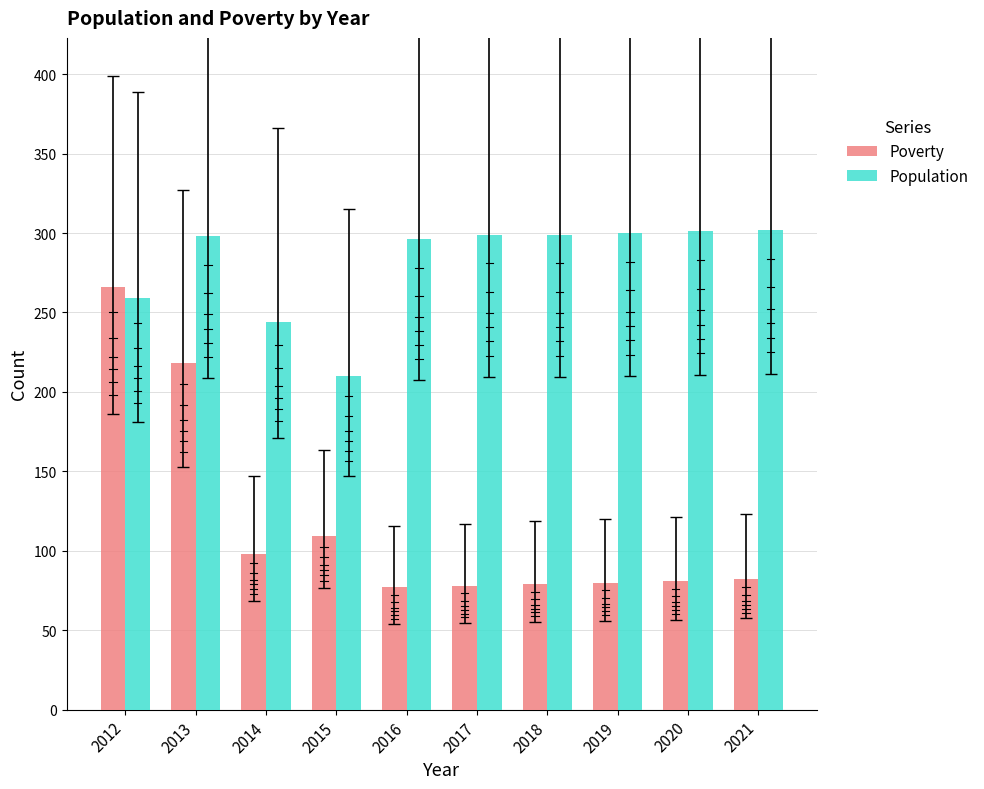

At which label does Poverty first exceed 82?

2012